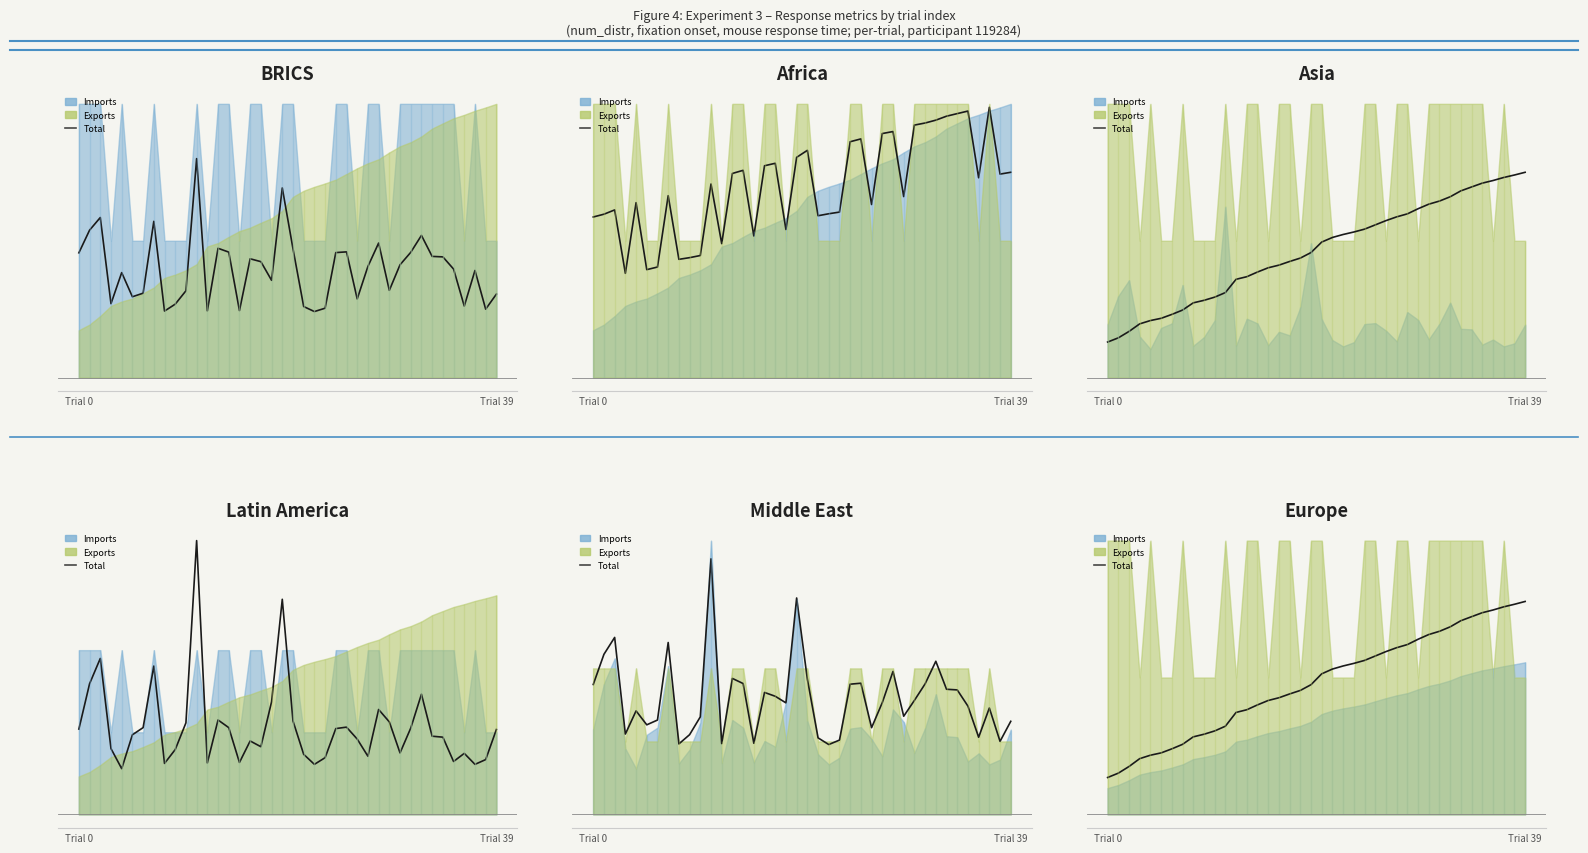

How many values exceed 4?

22